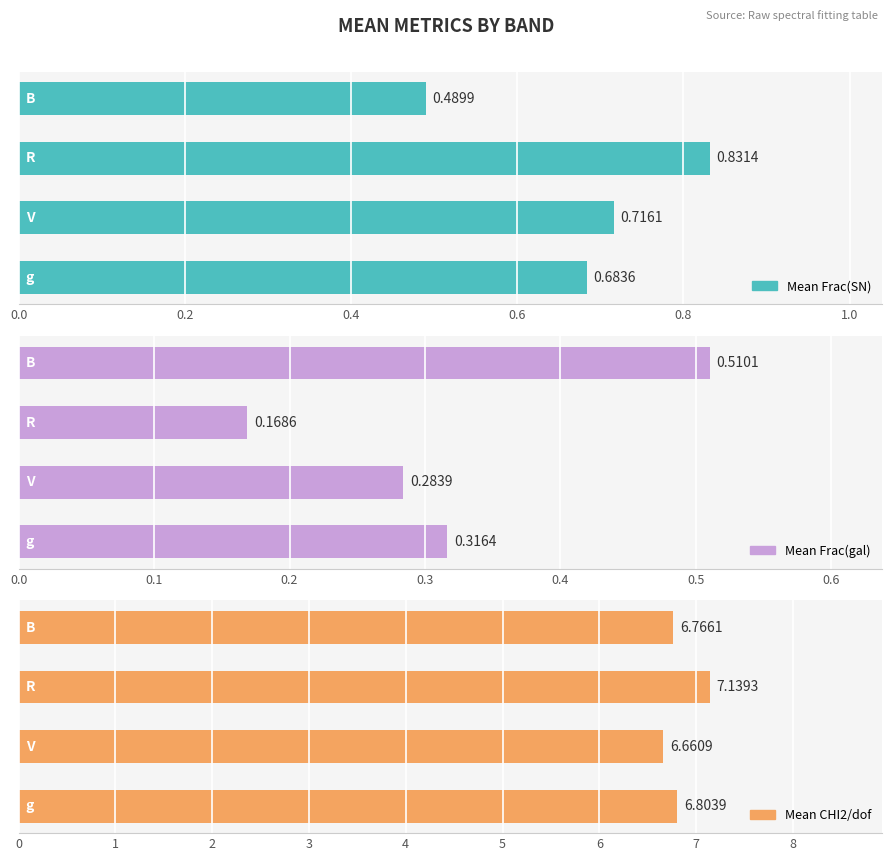

How many categories are shown in the chart?

4